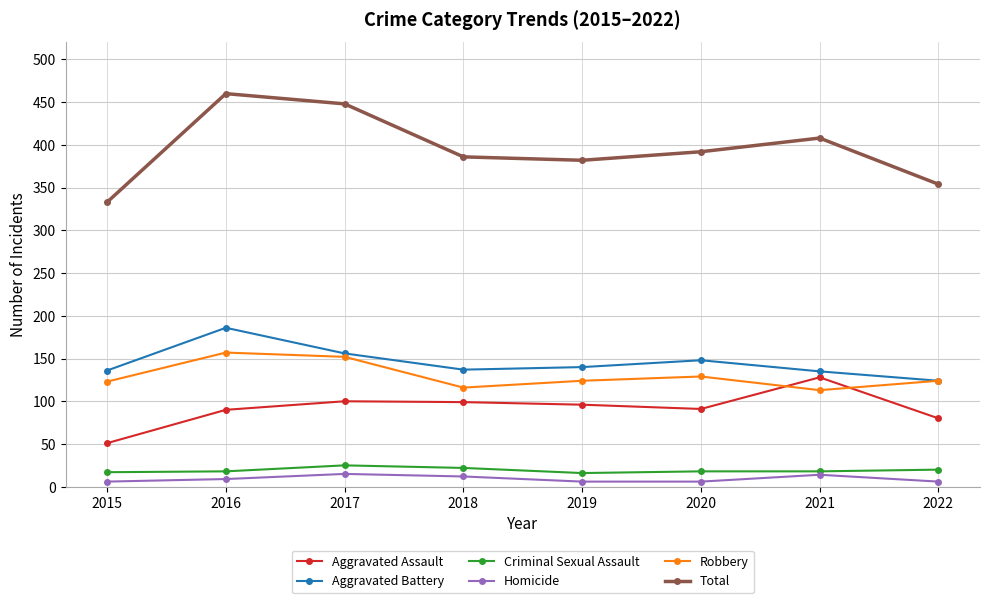

How many data points in Homicide are less than 9?

4